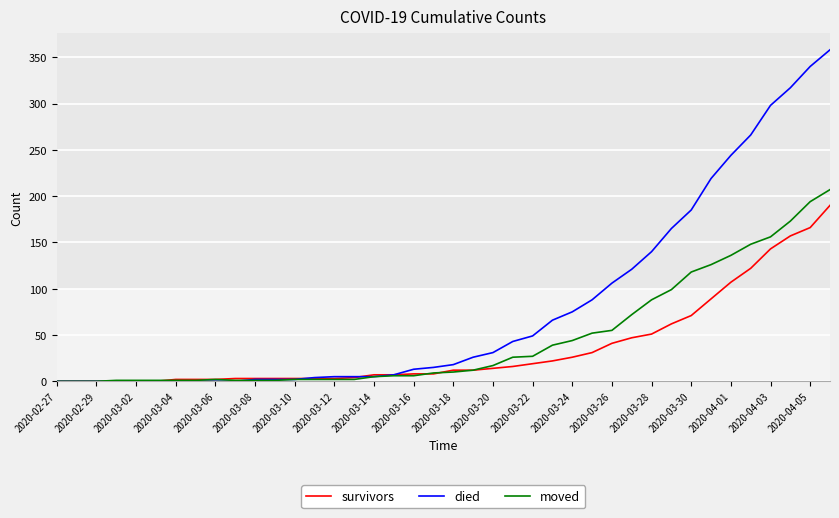

Which series has the largest total across all categories?

died